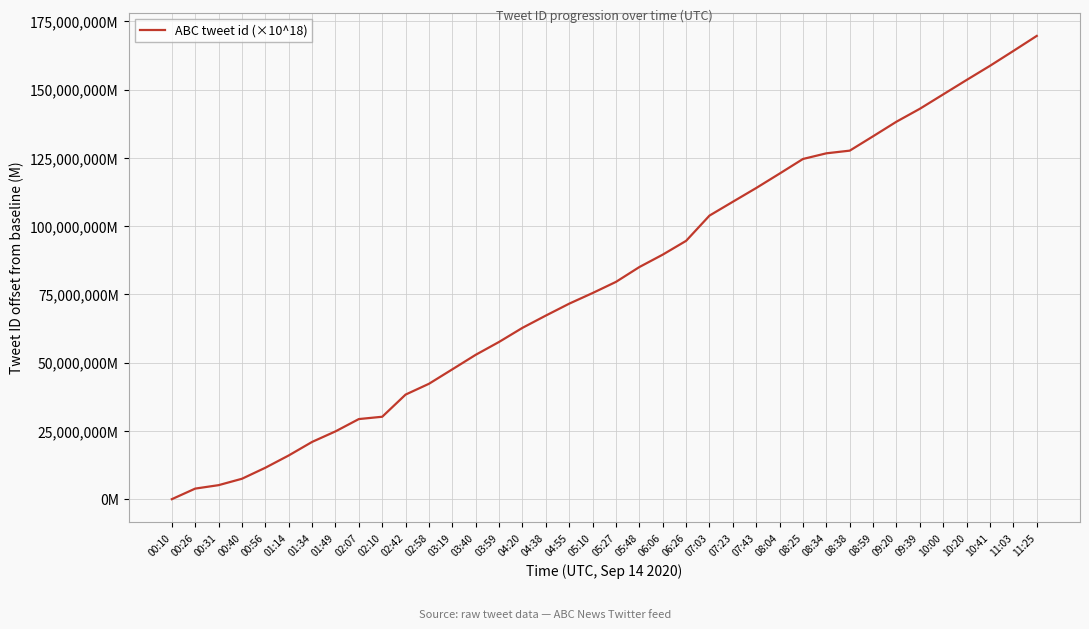

What is the value of the 32nd point from the left?

138292435.6